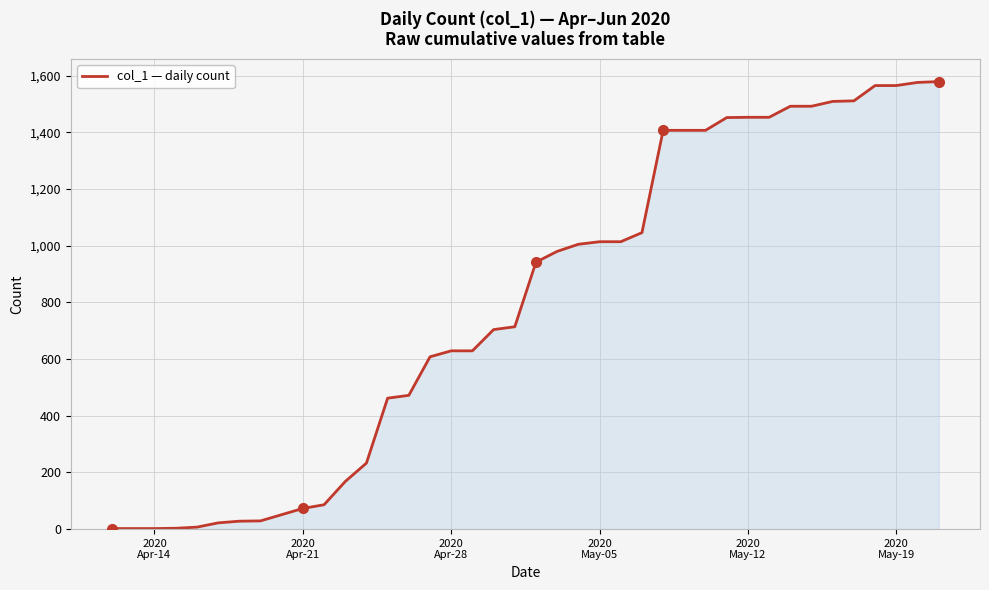

Count the number of values greater than 942.

19